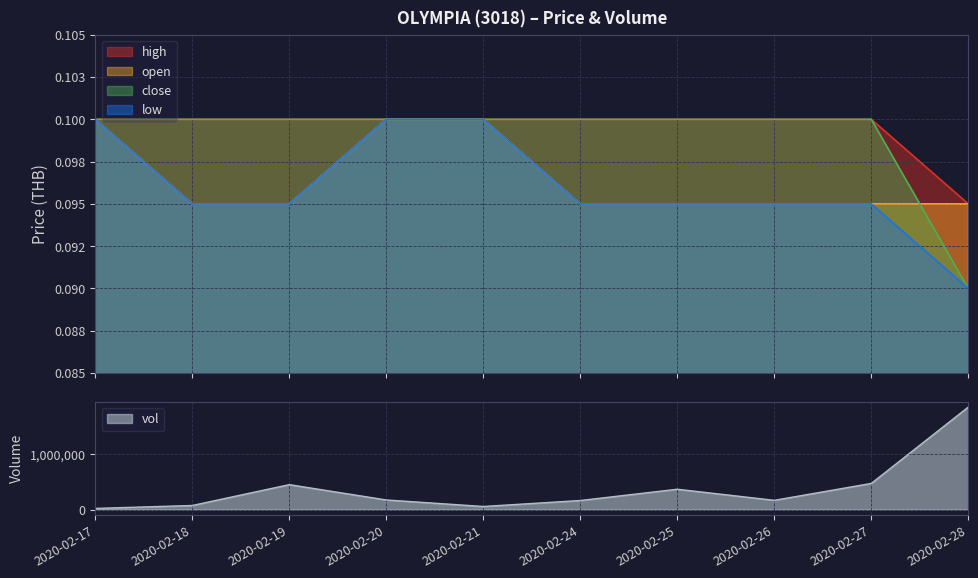

Which category has the highest value in the vol series?

2020-02-28